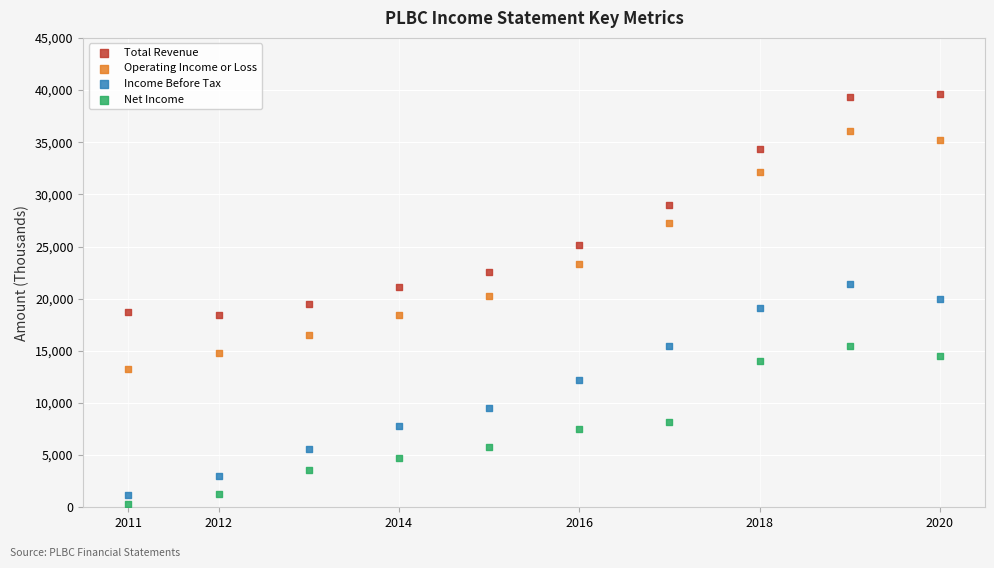

Which series contains the highest Y value?

Total Revenue